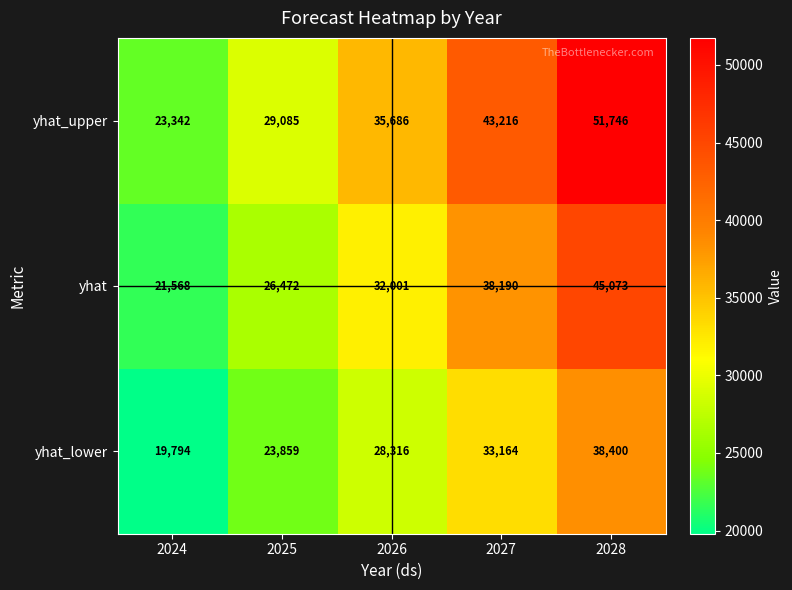

What is the difference between the maximum and second lowest values in the yhat series?

18601